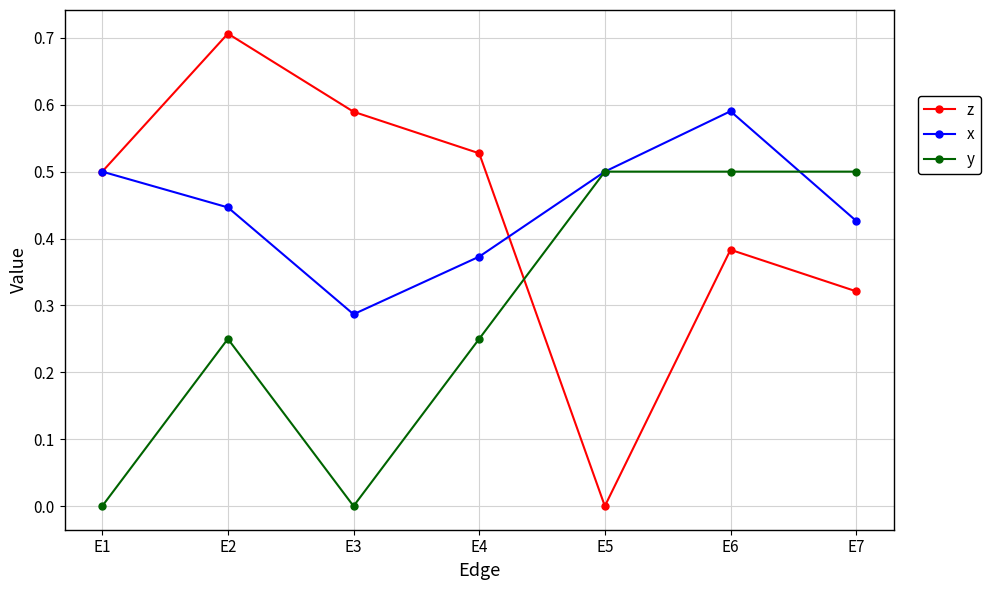

Which series has the largest range (max minus min)?

z